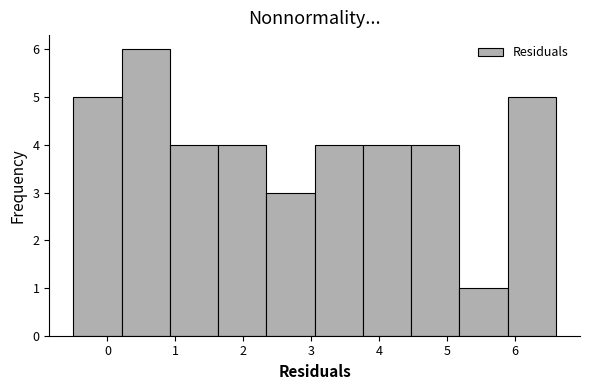

Over which range of the x-axis is the bar tallest?

0.21 to 0.92